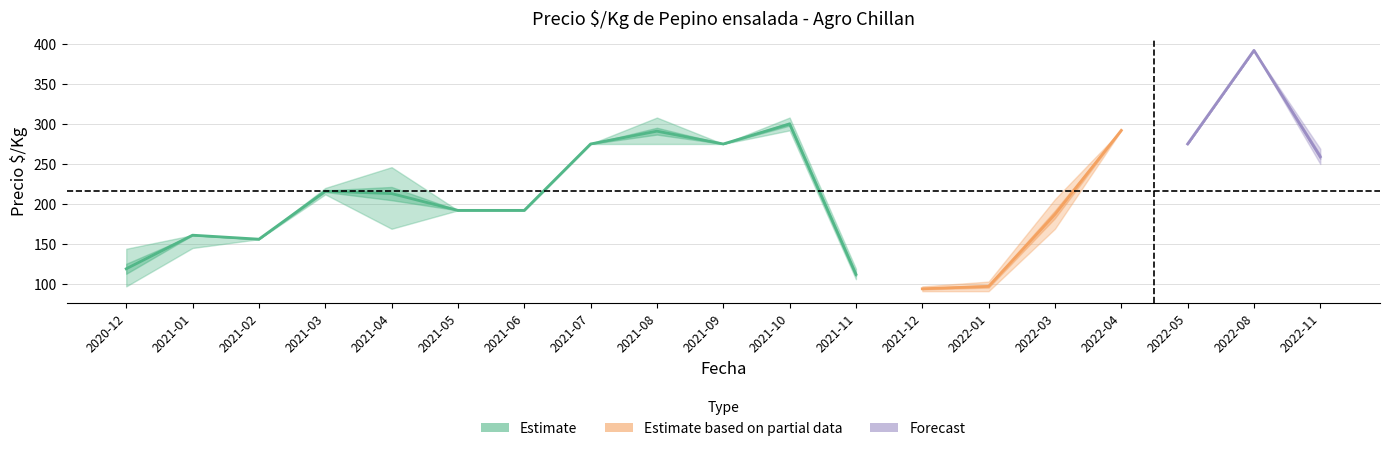

What is the minimum value for Precio minimo?

91